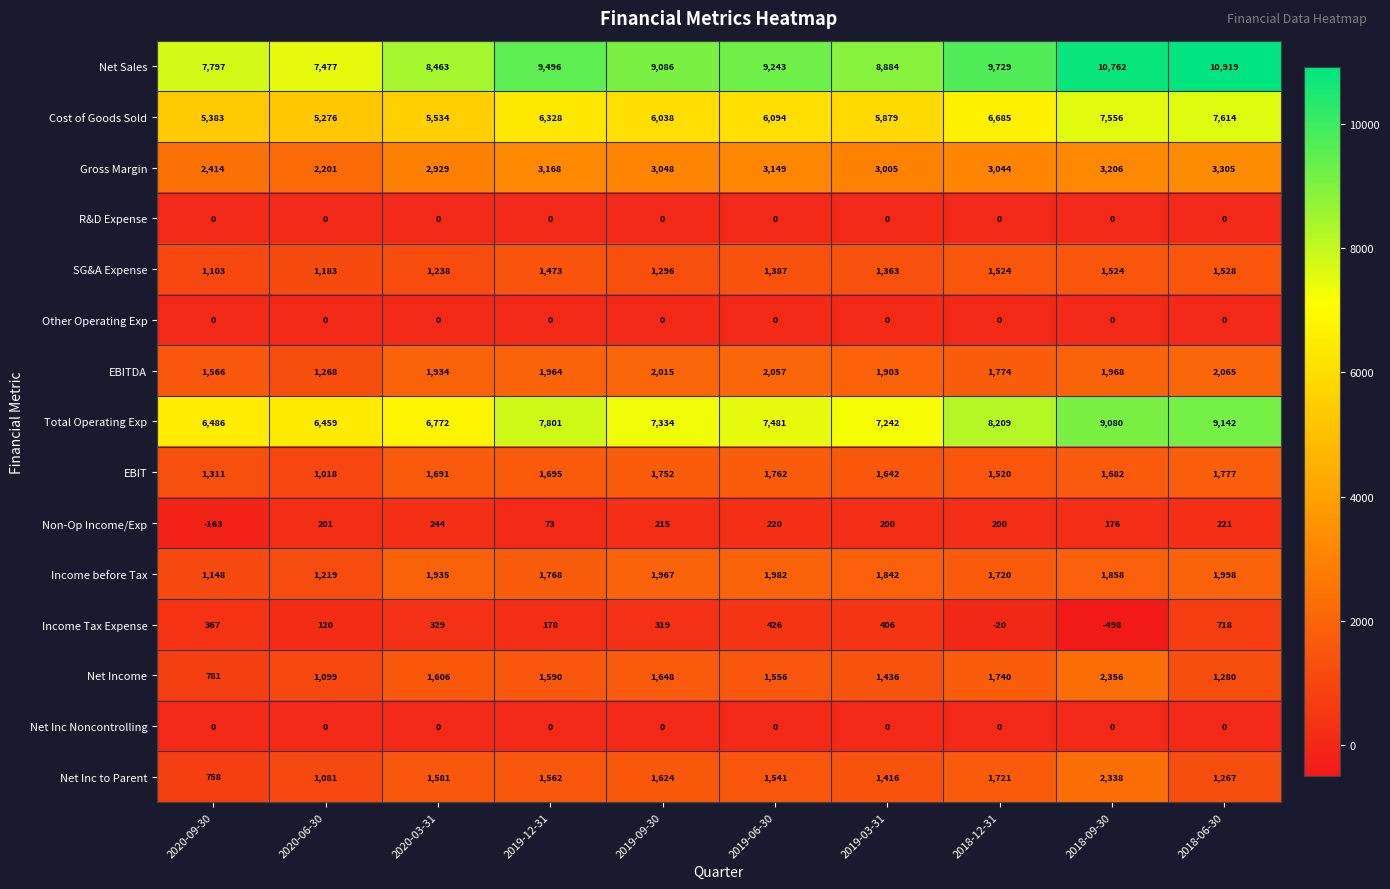

Is it true that SG&A Expense equals 831 at 2020-03-31?

False